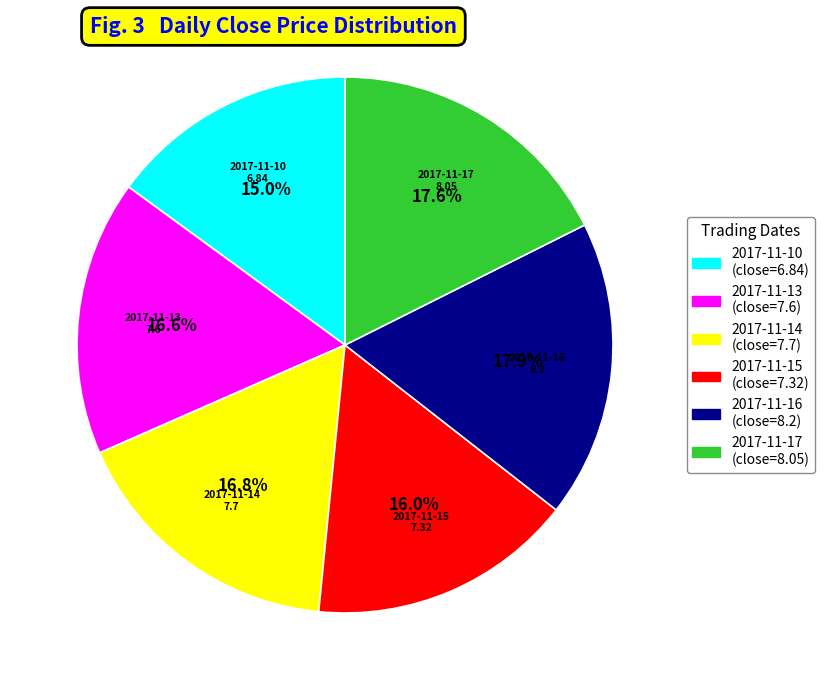

Is it true that 2017-11-13 is 7% of the pie?

False